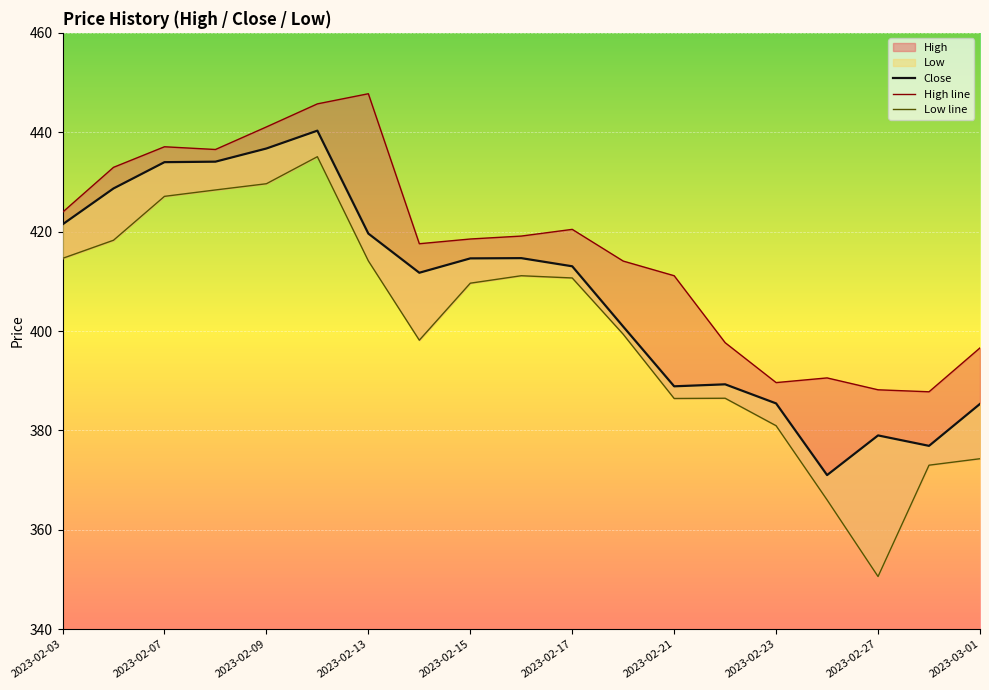

True or false: Low line and High line intersect in this chart.

False